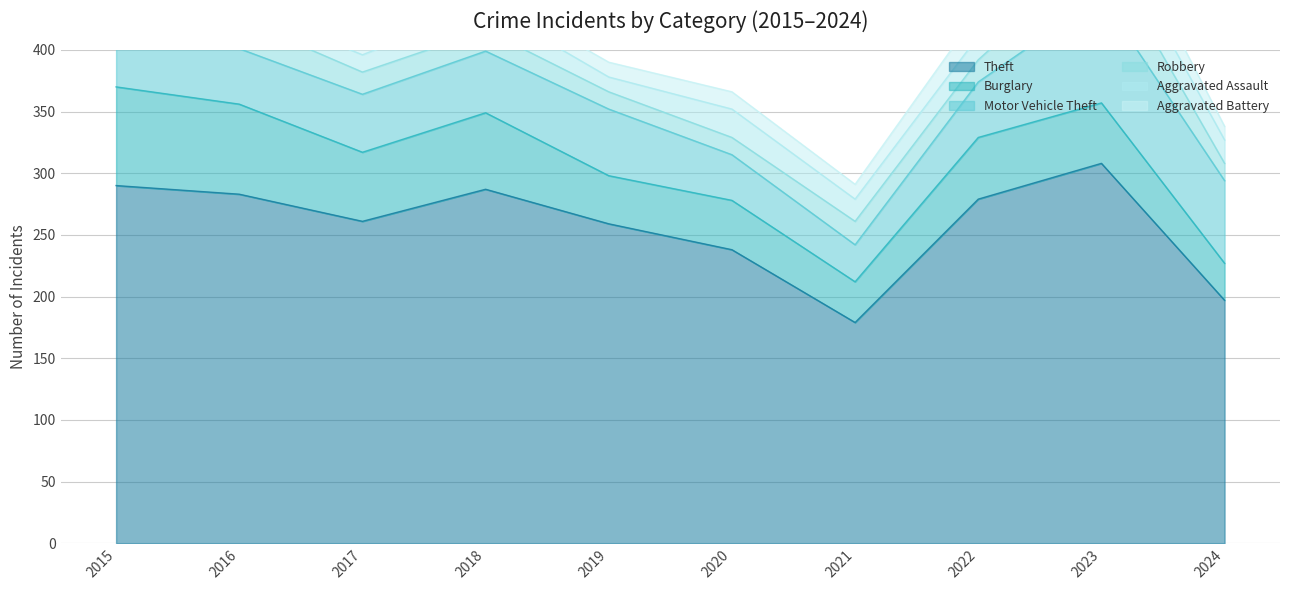

Which label corresponds to the smallest value in the chart?

2016